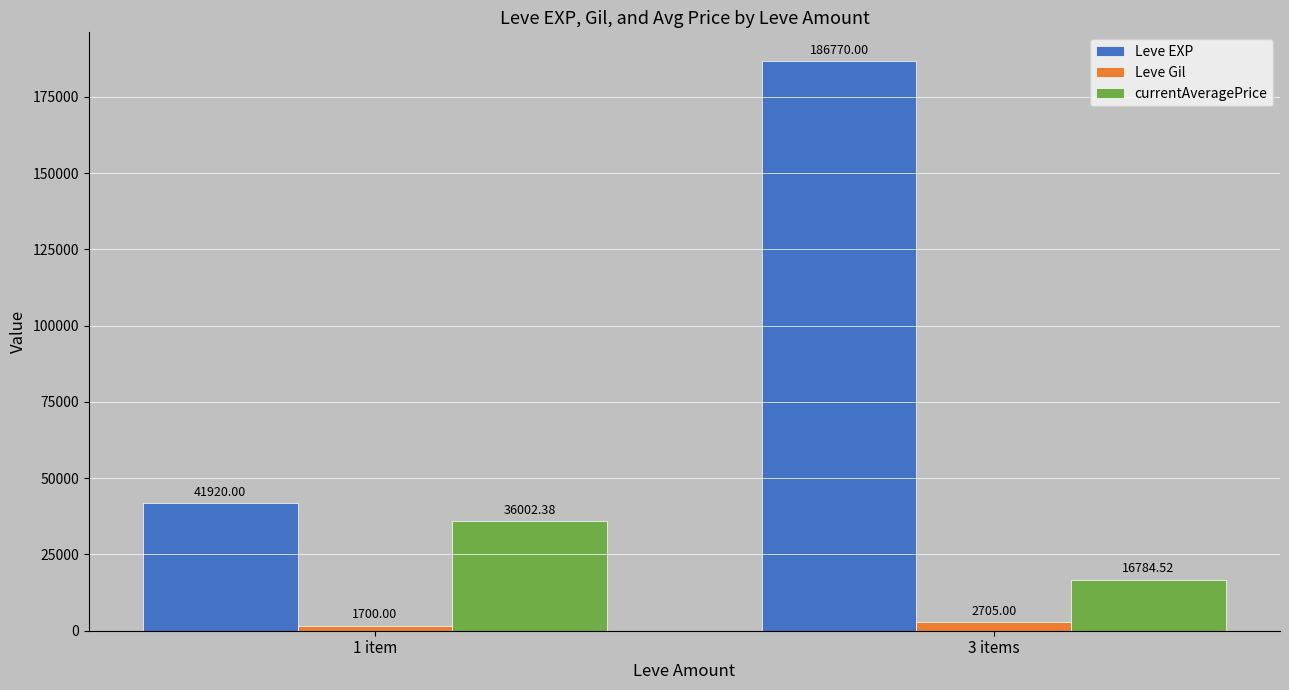

Rank the categories by Leve EXP value from highest to lowest.

3 items, 1 item